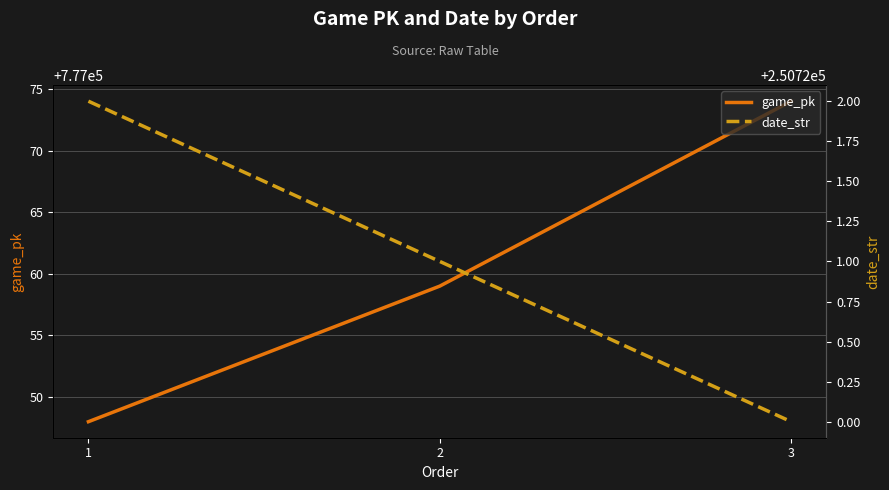

What is the value of the date_str point at the 1st from the left?

250722